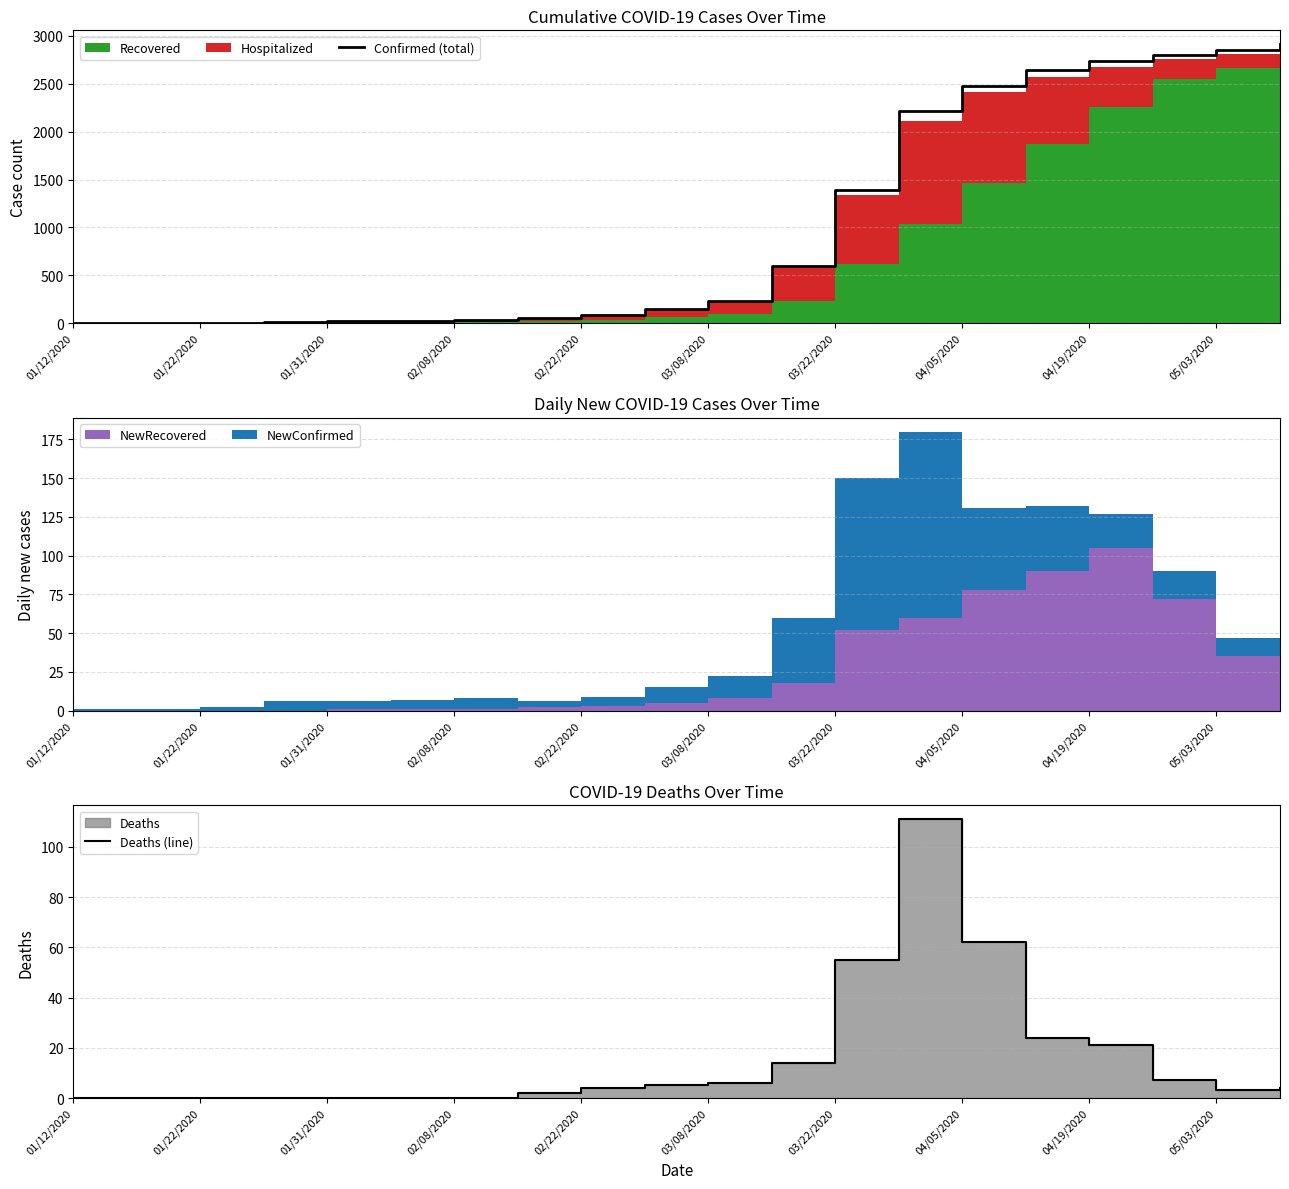

The value of Confirmed (total) at 05/03/2020 is 4389. True or false?

False